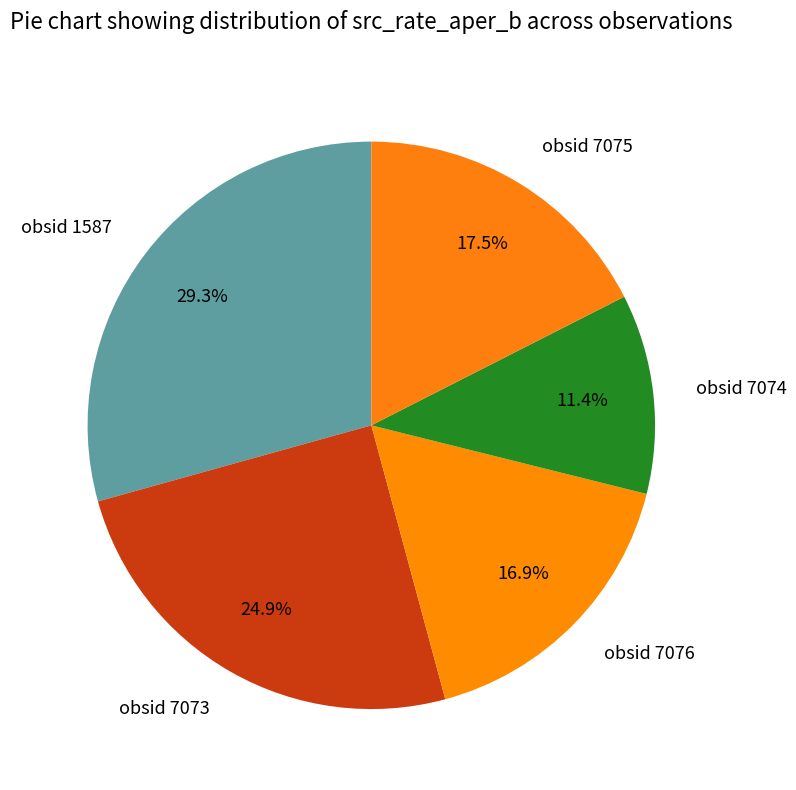

To the nearest percent, what is the difference between the obsid 7073 and obsid 7076 slice percentages?

8%